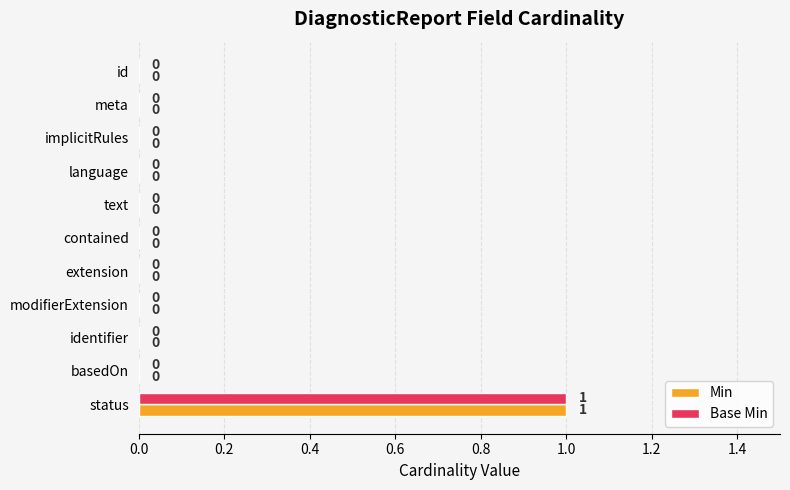

True or false: Base Min has a value of 0 at basedOn.

True